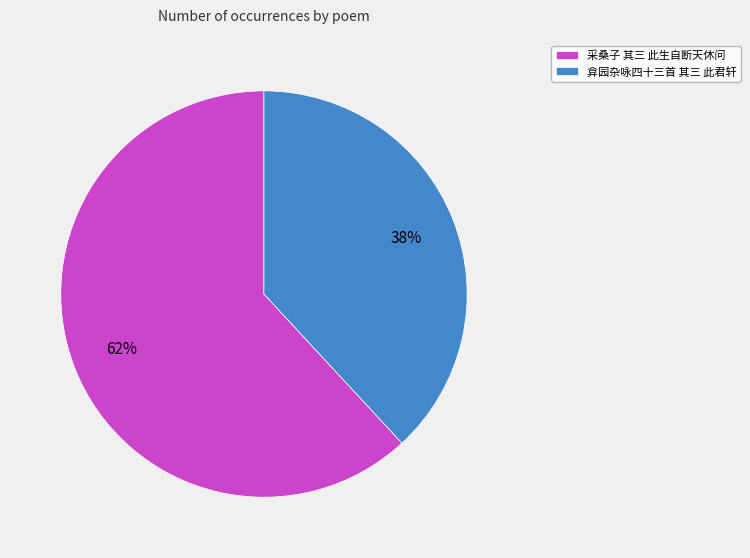

How many slices are in this pie chart?

2